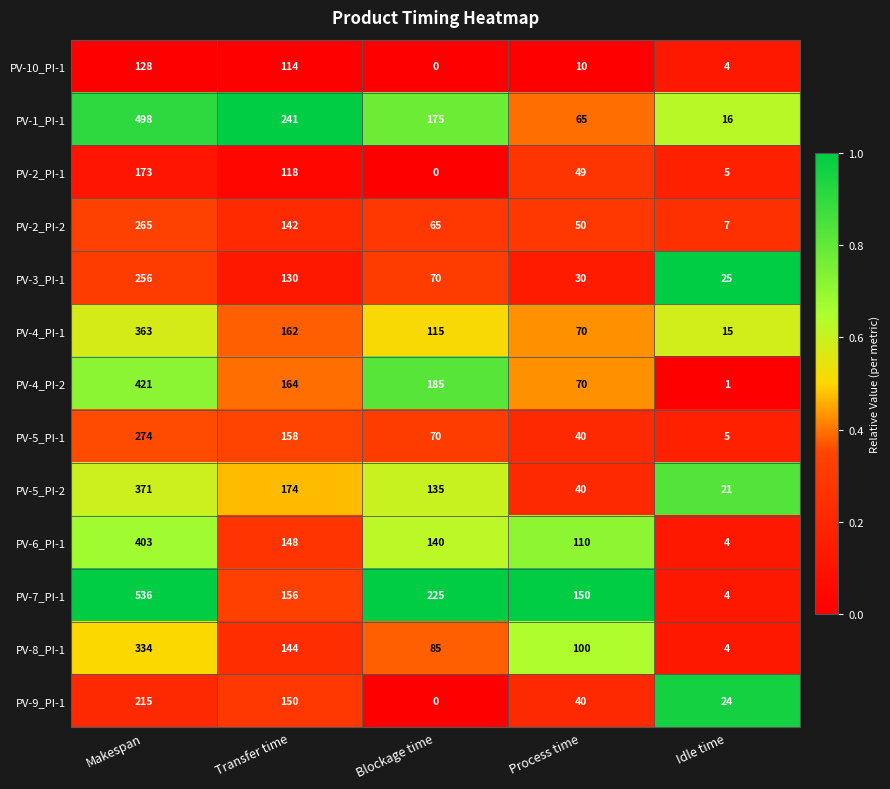

List the series in order of their peak value, lowest first.

PV-10_PI-1, PV-2_PI-1, PV-9_PI-1, PV-3_PI-1, PV-2_PI-2, PV-5_PI-1, PV-8_PI-1, PV-4_PI-1, PV-5_PI-2, PV-6_PI-1, PV-4_PI-2, PV-1_PI-1, PV-7_PI-1